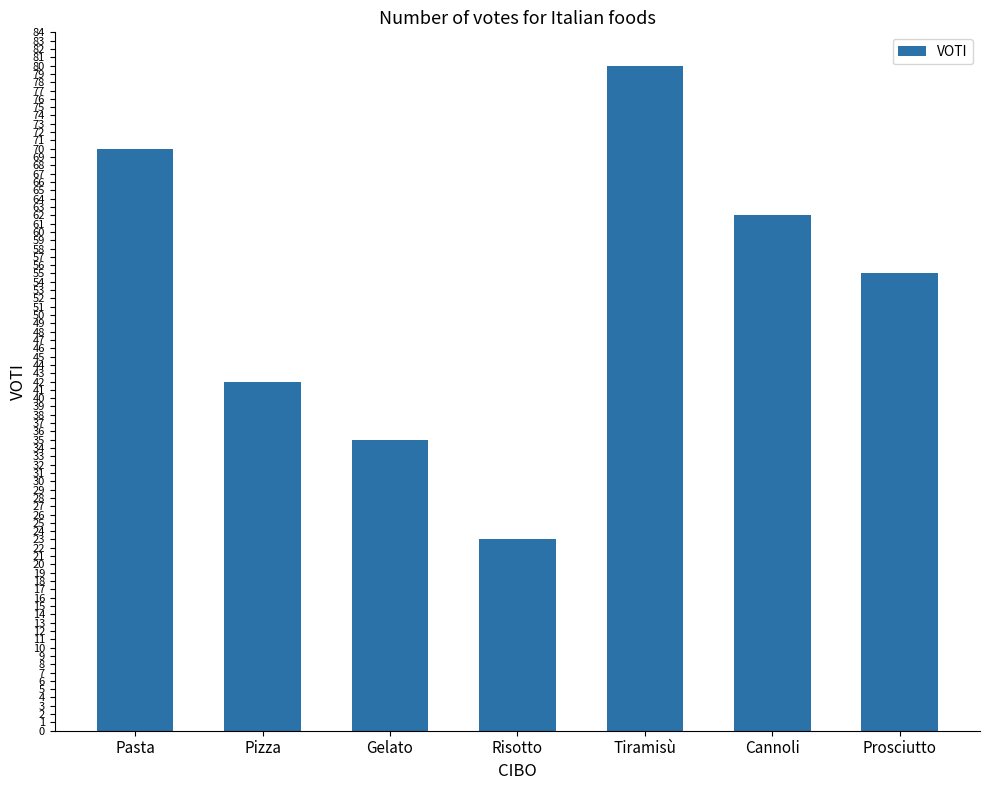

The chart shows a value of 99 at Cannoli. True or false?

False